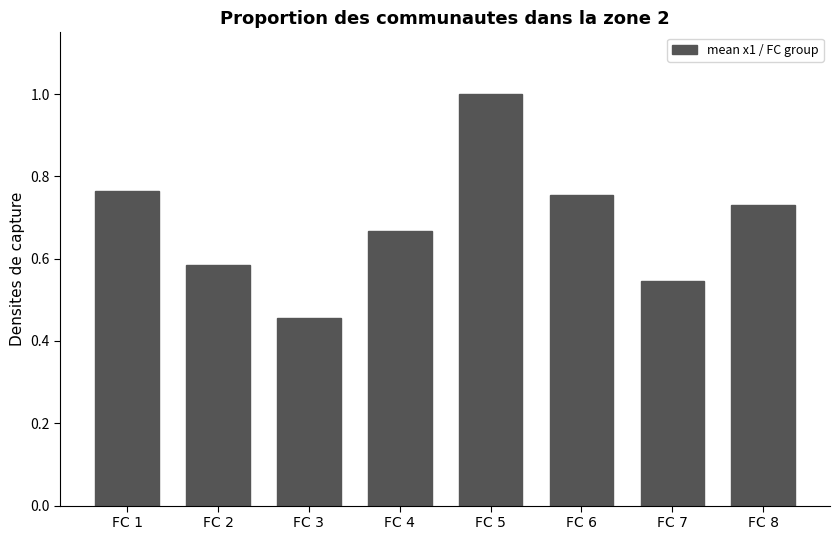

Where is the data nearest to the value 0?

FC 3